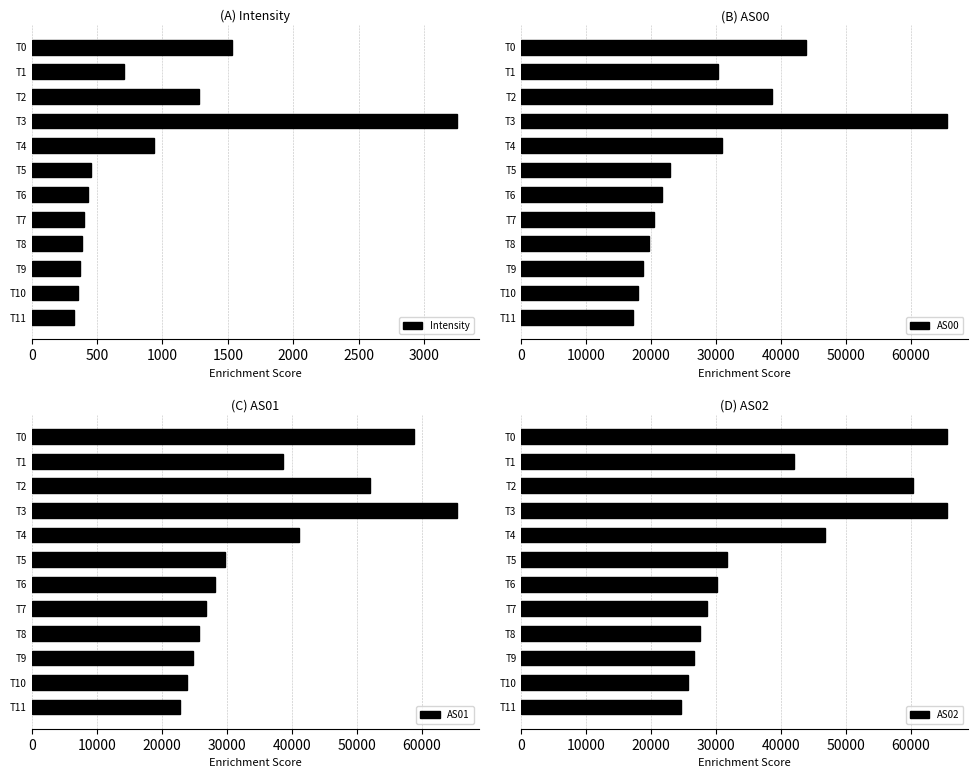

Which series has the widest spread of values?

AS00